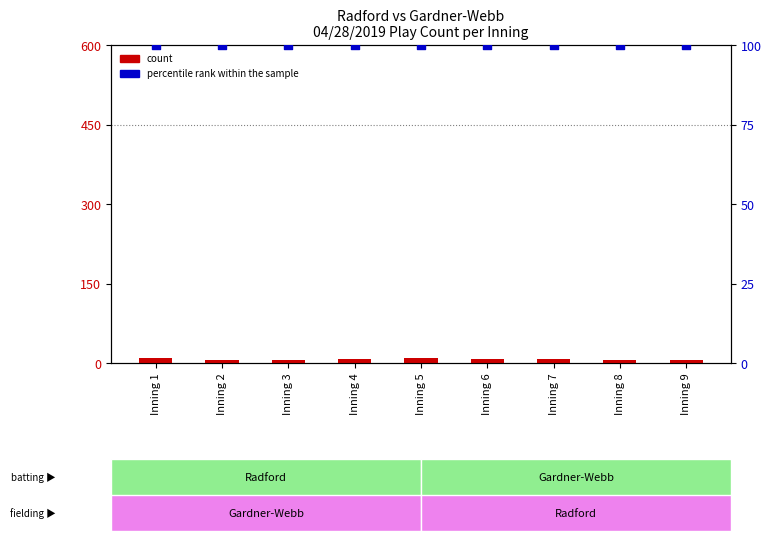

What are all the series names shown in the legend?

count, percentile rank within the sample